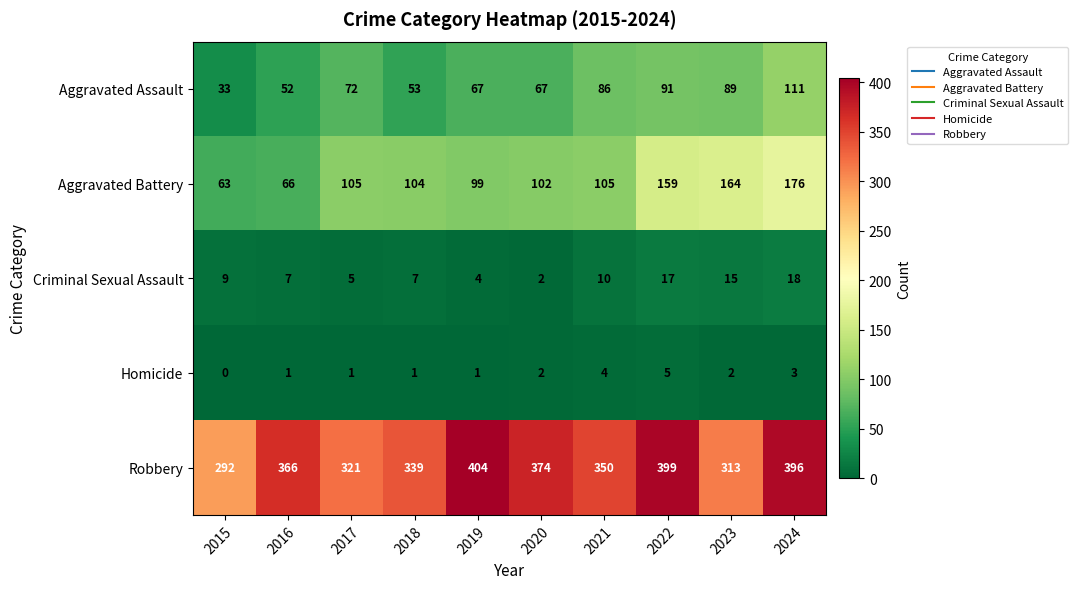

At 2016, list the series in order from largest to smallest.

Robbery, Aggravated Battery, Aggravated Assault, Criminal Sexual Assault, Homicide